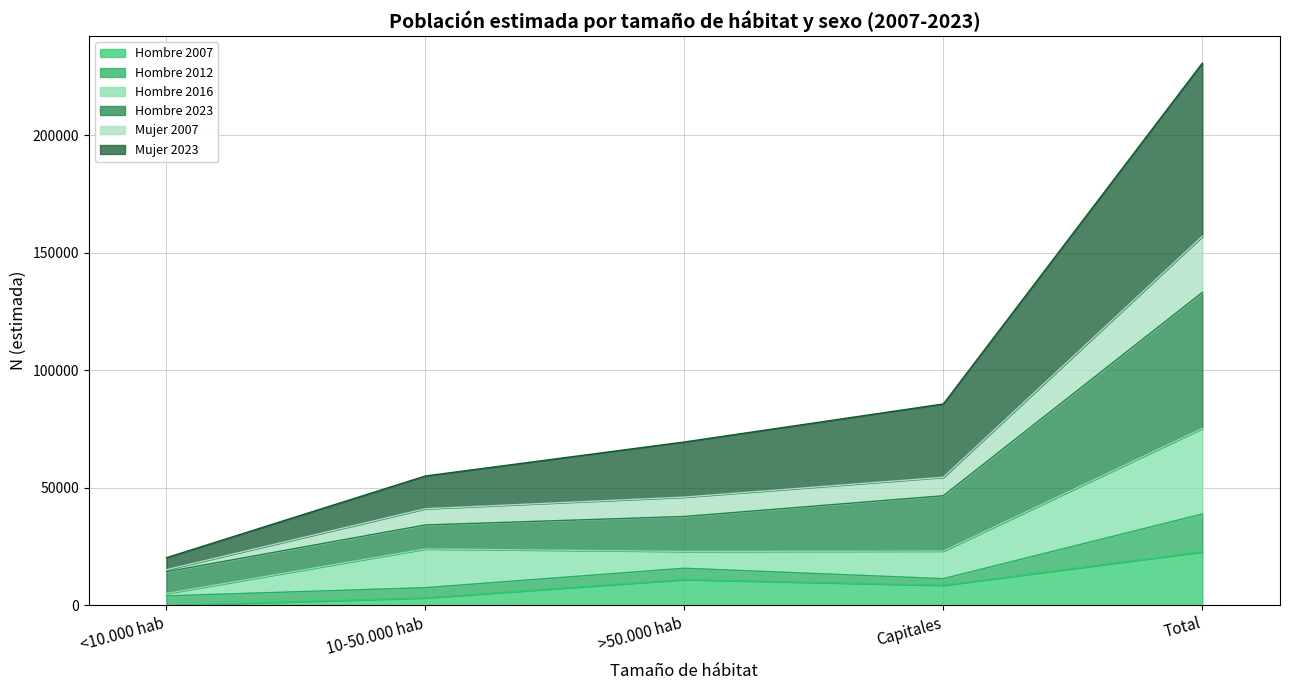

What is the greatest value displayed?

230596